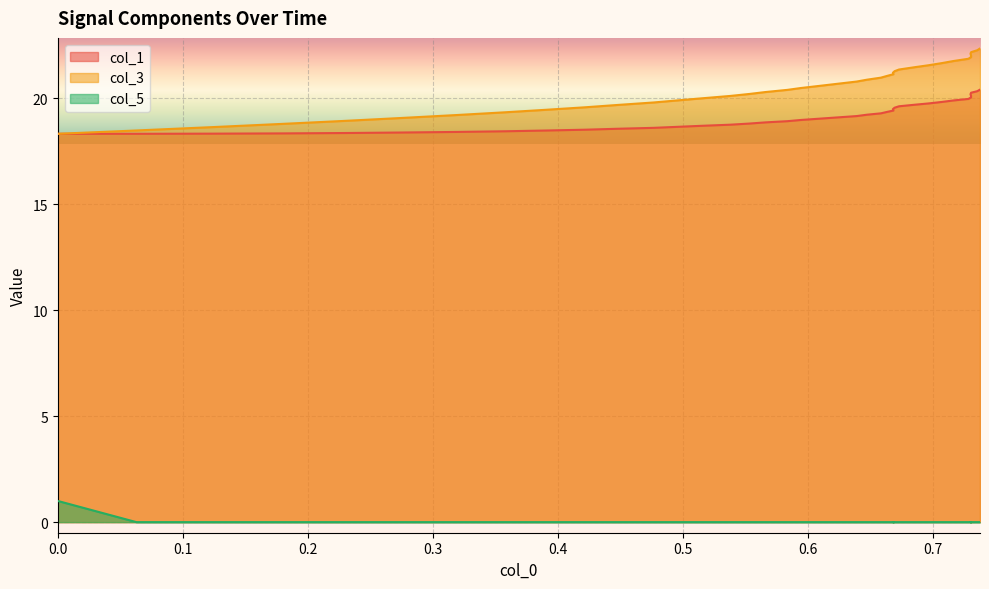

Is the value of col_3 at 16 greater than the value of col_1 at 0.1?

Yes